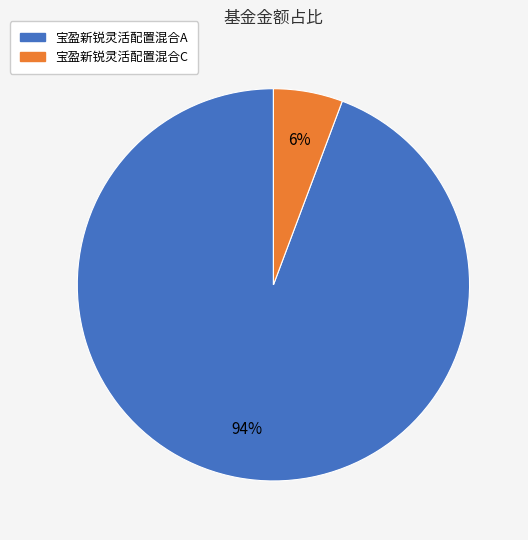

How many slices are in this pie chart?

2